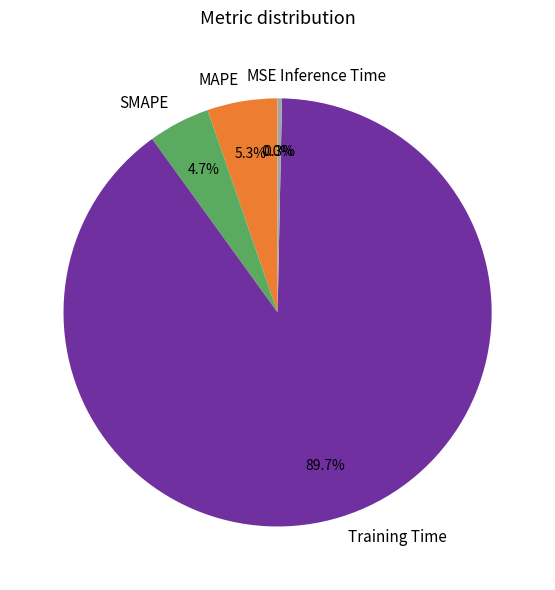

The Training Time slice represents 90% of the pie. True or false?

True